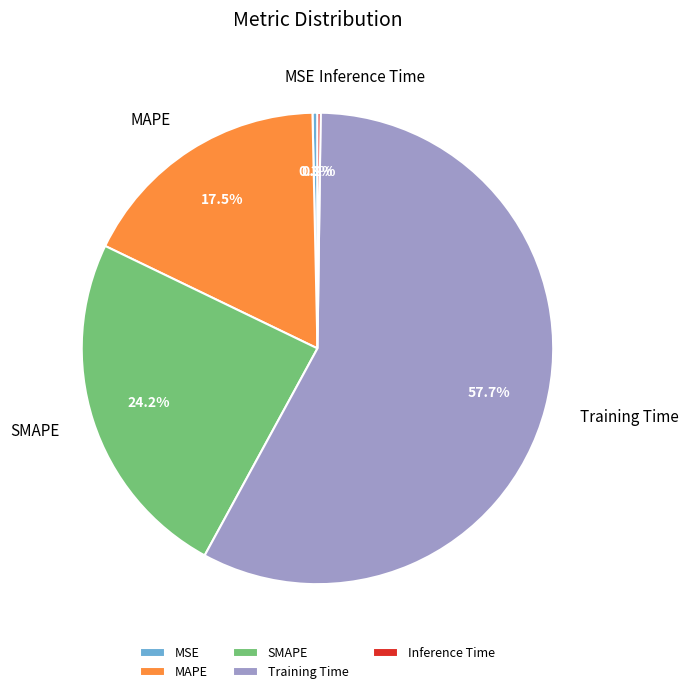

To the nearest percent, what percentage of the pie is Training Time?

58%